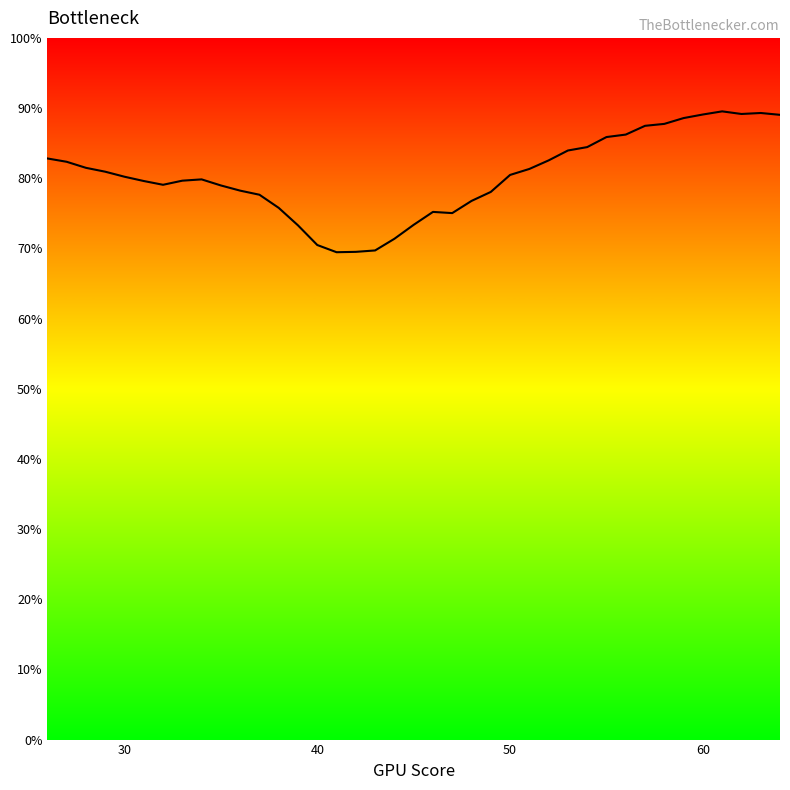

How many lines are shown in the chart?

1